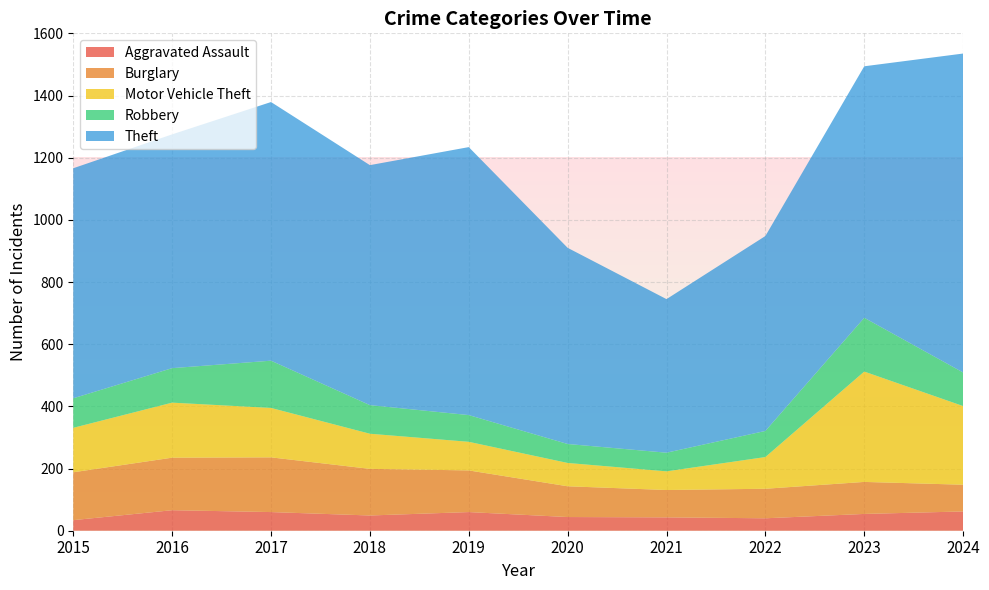

Reading left to right, extract all data points from this chart.

Aggravated Assault: 2015=34	2016=66	2017=60	2018=49	2019=60	2020=44	2021=43	2022=40	2023=54	2024=62
Burglary: 2015=154	2016=169	2017=176	2018=150	2019=134	2020=99	2021=88	2022=95	2023=103	2024=86
Motor Vehicle Theft: 2015=143	2016=177	2017=159	2018=113	2019=92	2020=75	2021=60	2022=102	2023=355	2024=253
Robbery: 2015=95	2016=111	2017=152	2018=92	2019=86	2020=61	2021=60	2022=84	2023=173	2024=108
Theft: 2015=740	2016=752	2017=832	2018=772	2019=862	2020=631	2021=494	2022=627	2023=809	2024=1026